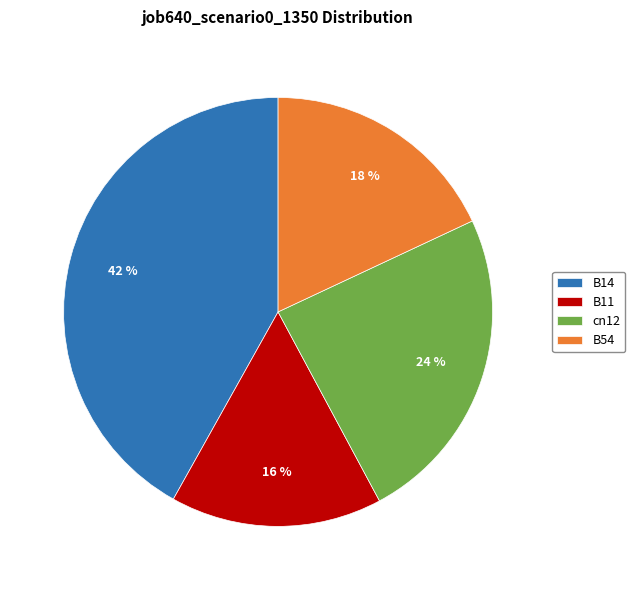

How many slices are in this pie chart?

4